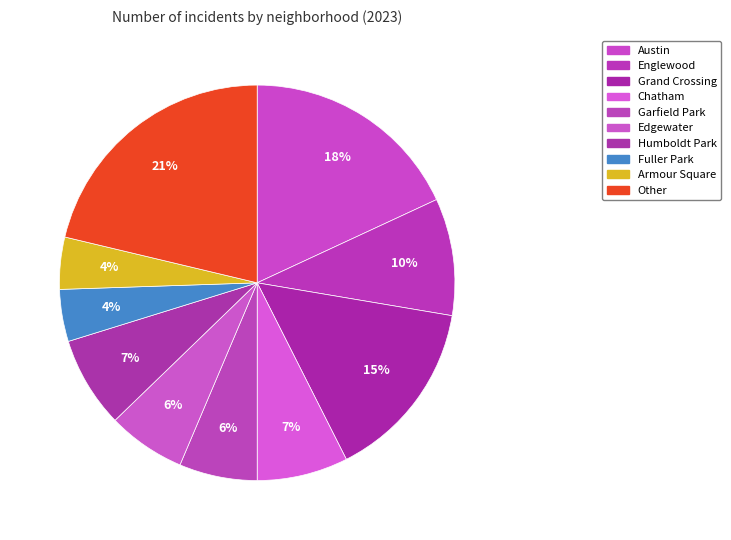

How many slices are in this pie chart?

10